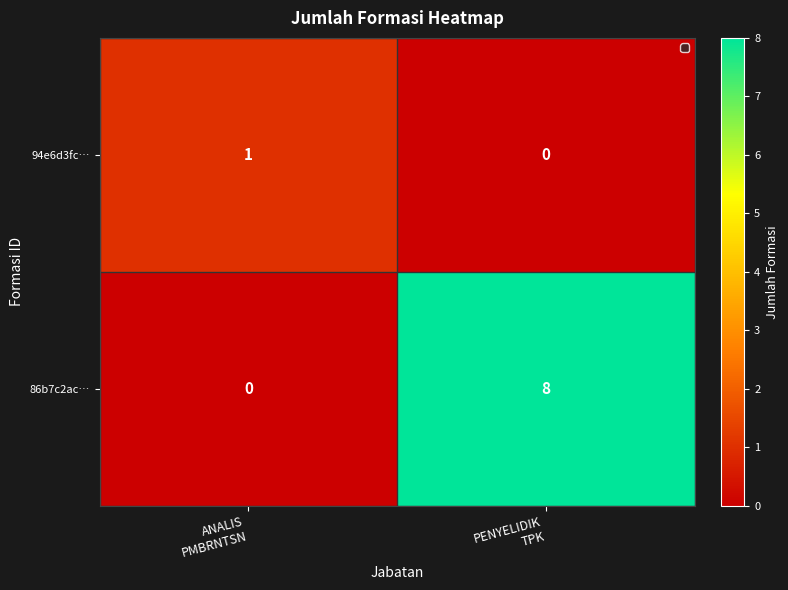

Rank the series at PENYELIDIK
TPK from lowest to highest value.

94e6d3fc…, 86b7c2ac…